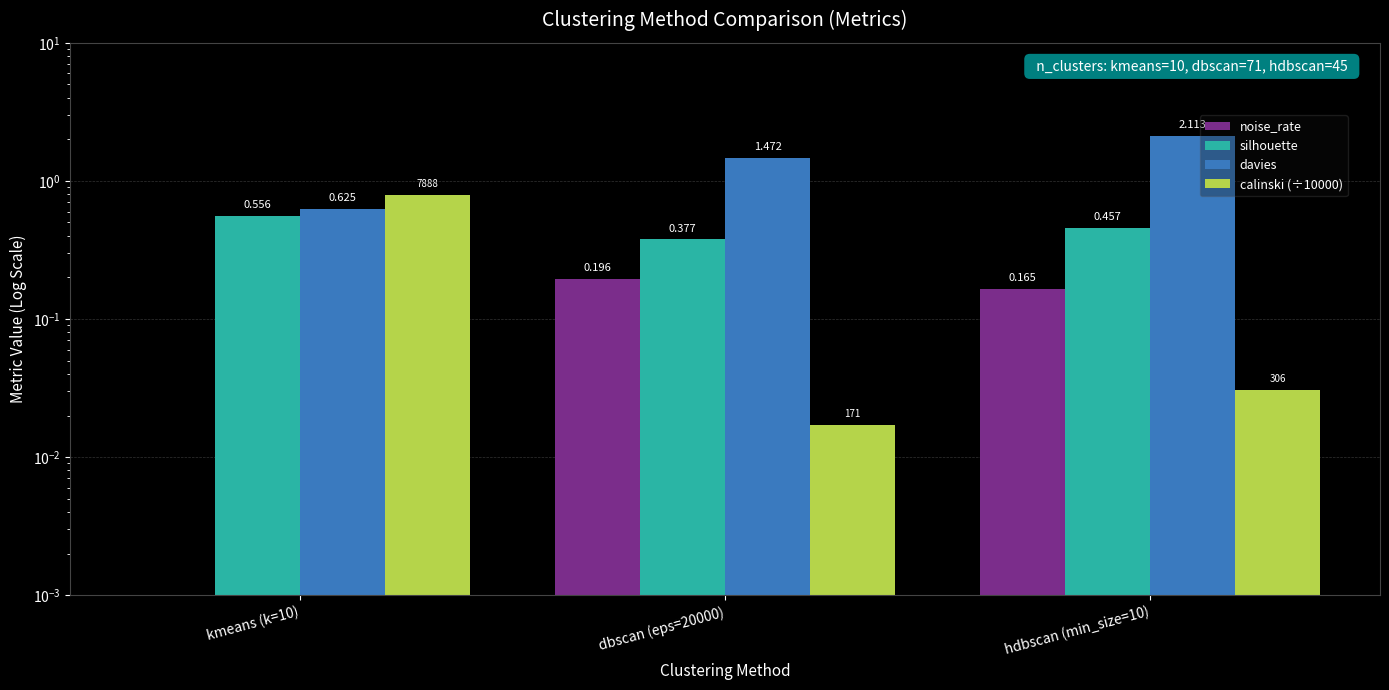

What position from the right is kmeans (k=10)?

3